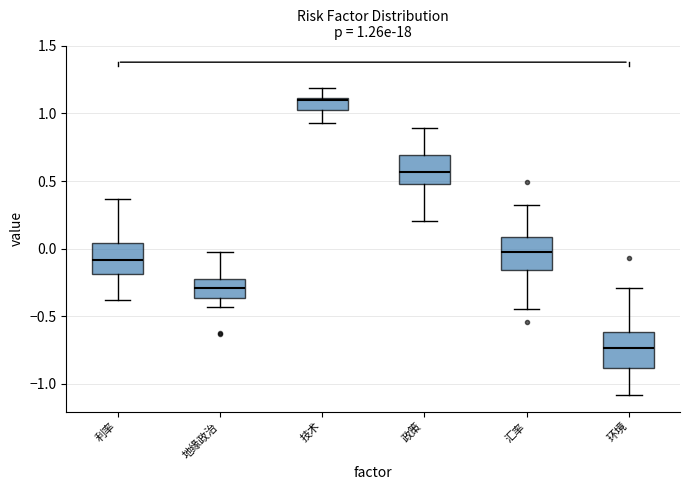

Which box's median line is the highest?

技术